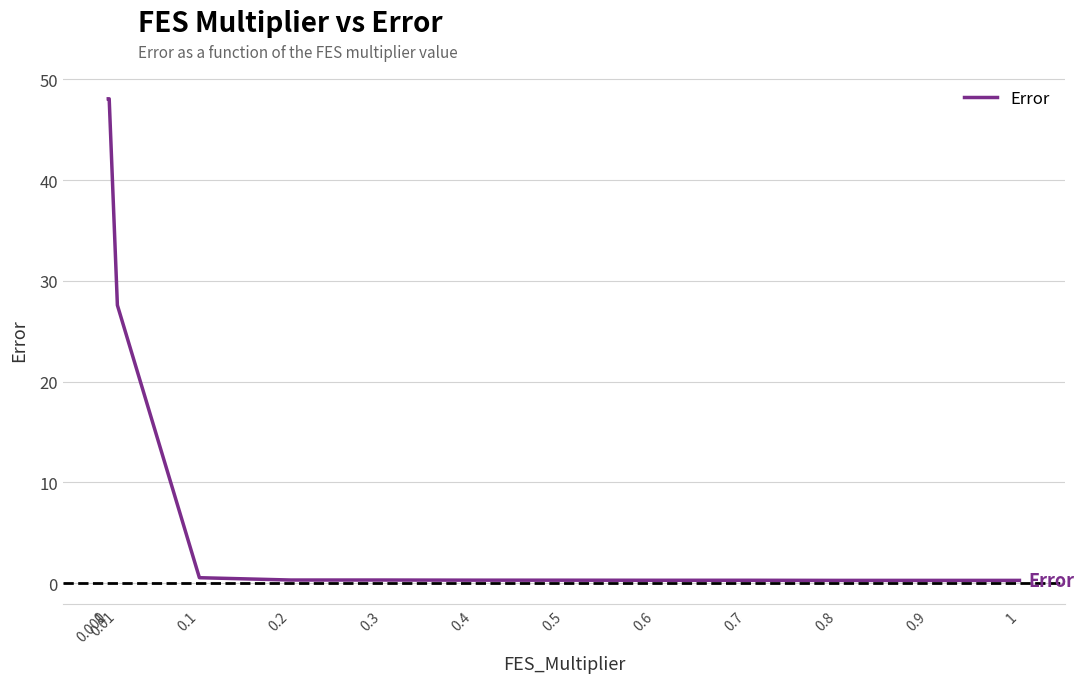

Is it true that the value at 0.9 is 0.3?

True